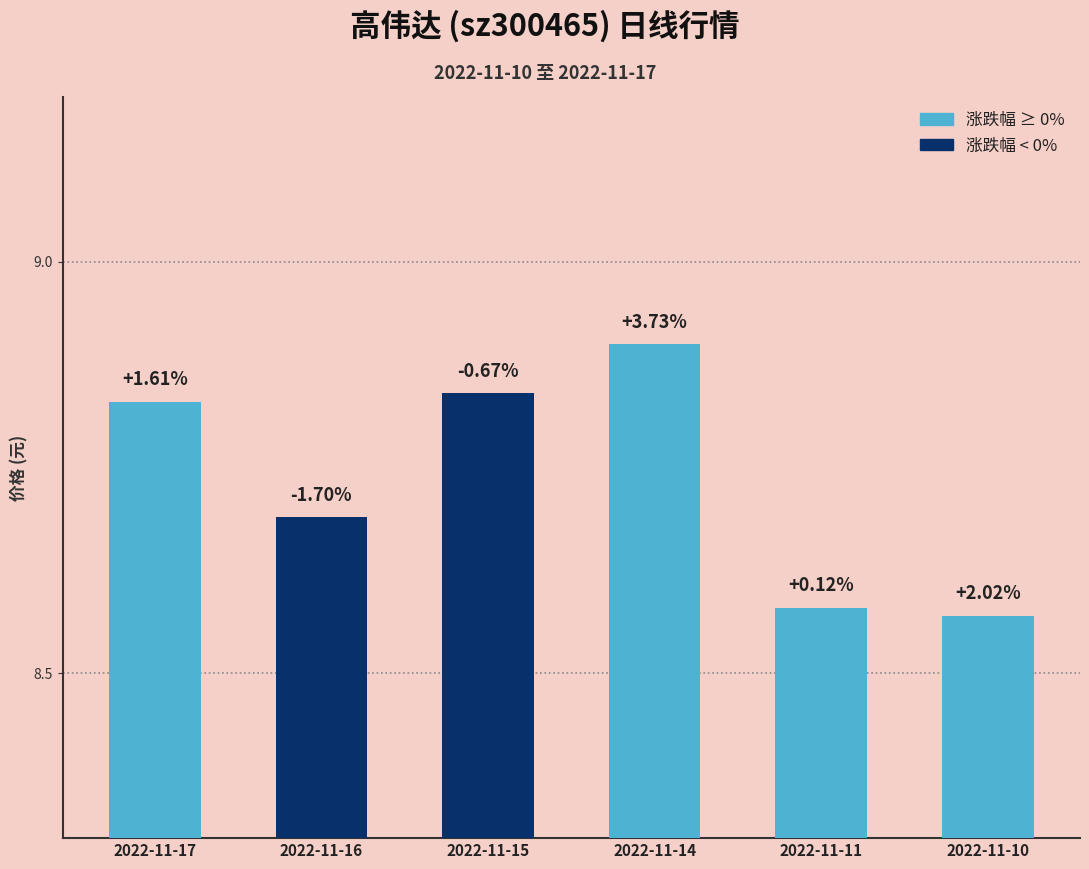

Between 2022-11-10 and 2022-11-15, which is larger?

2022-11-15